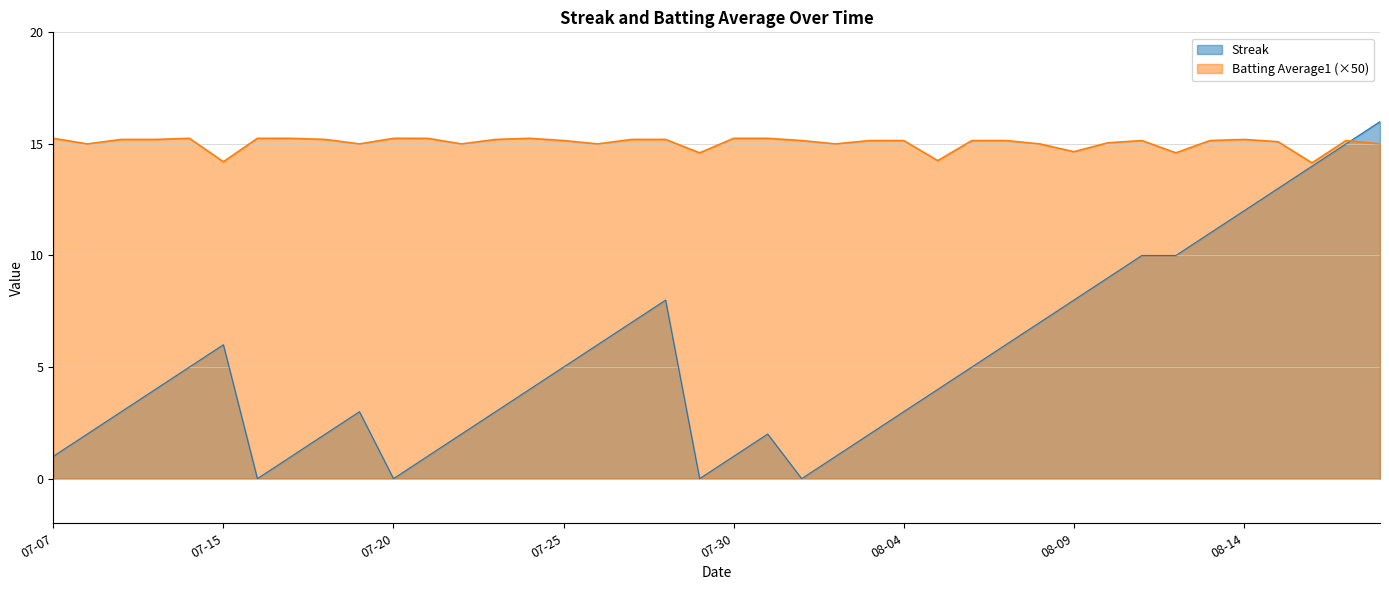

Rank the series at 07-30 from lowest to highest value.

Streak, Batting Average1 (×50)